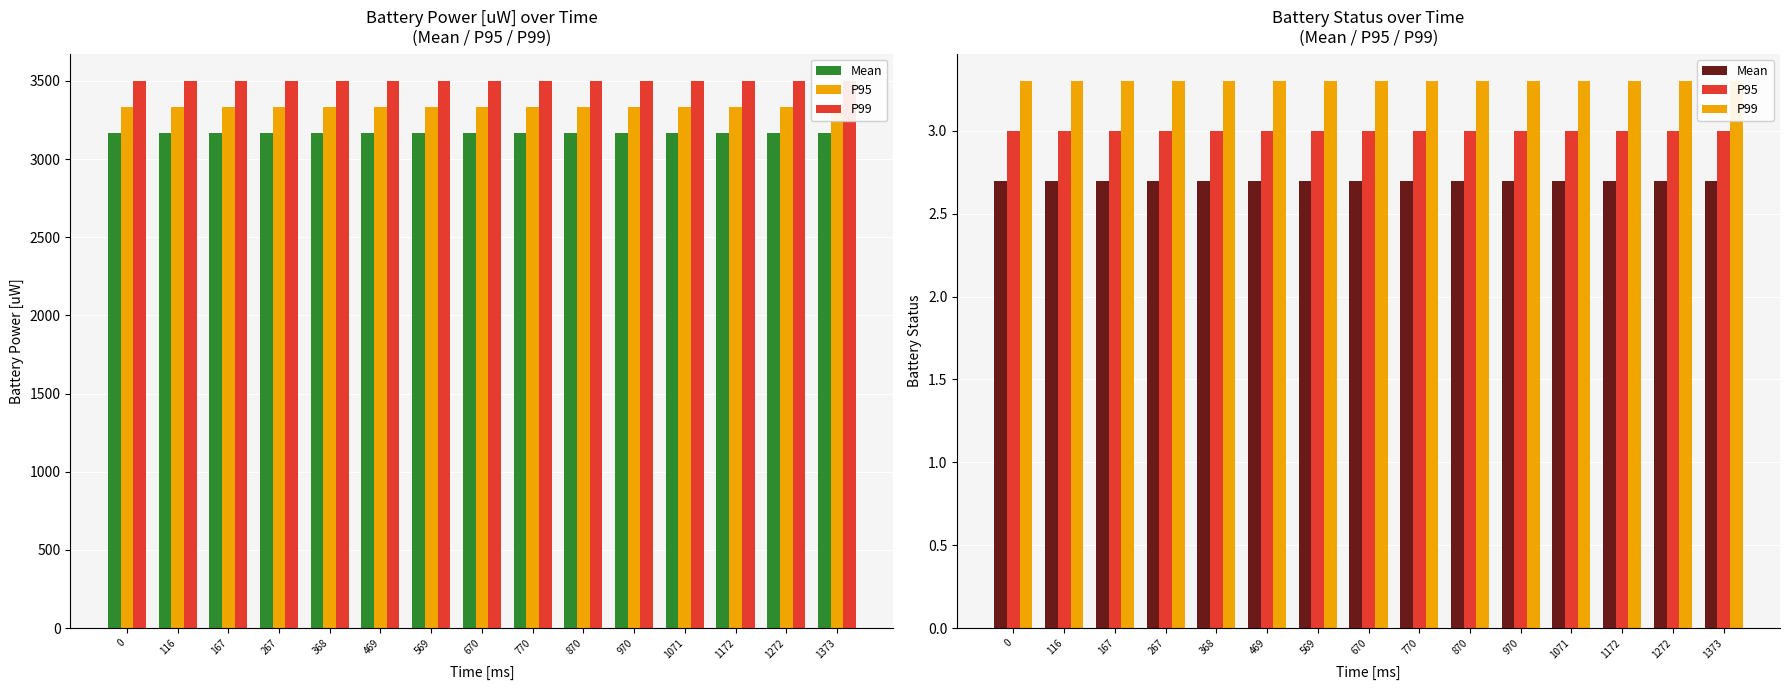

Is the value of Mean at 770 greater than the value of P95 at 670?

No